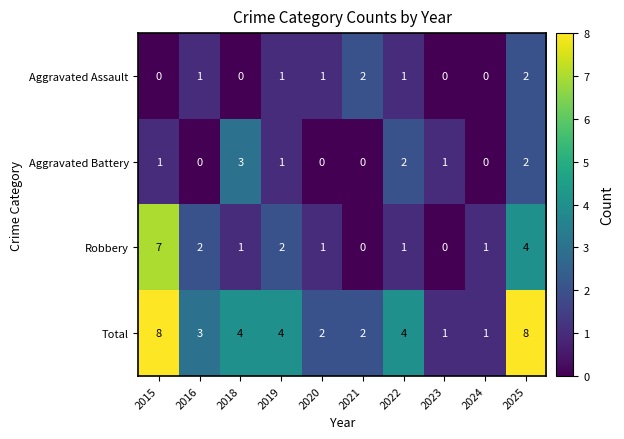

List the series in order of their peak value, highest first.

Total, Robbery, Aggravated Battery, Aggravated Assault